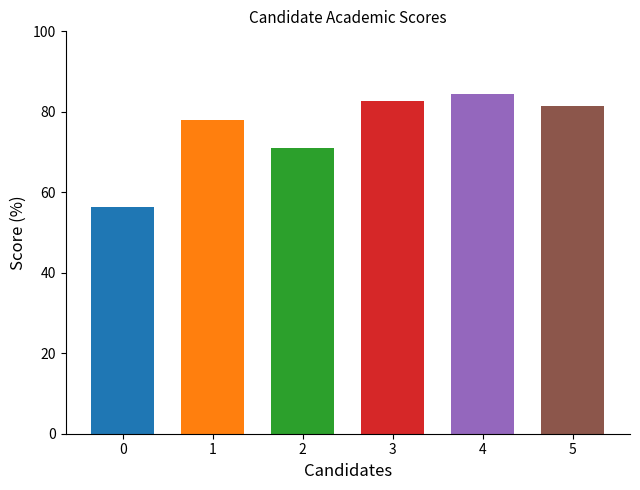

The UG % series shows 36.9 at Akash Pedraj. True or false?

False